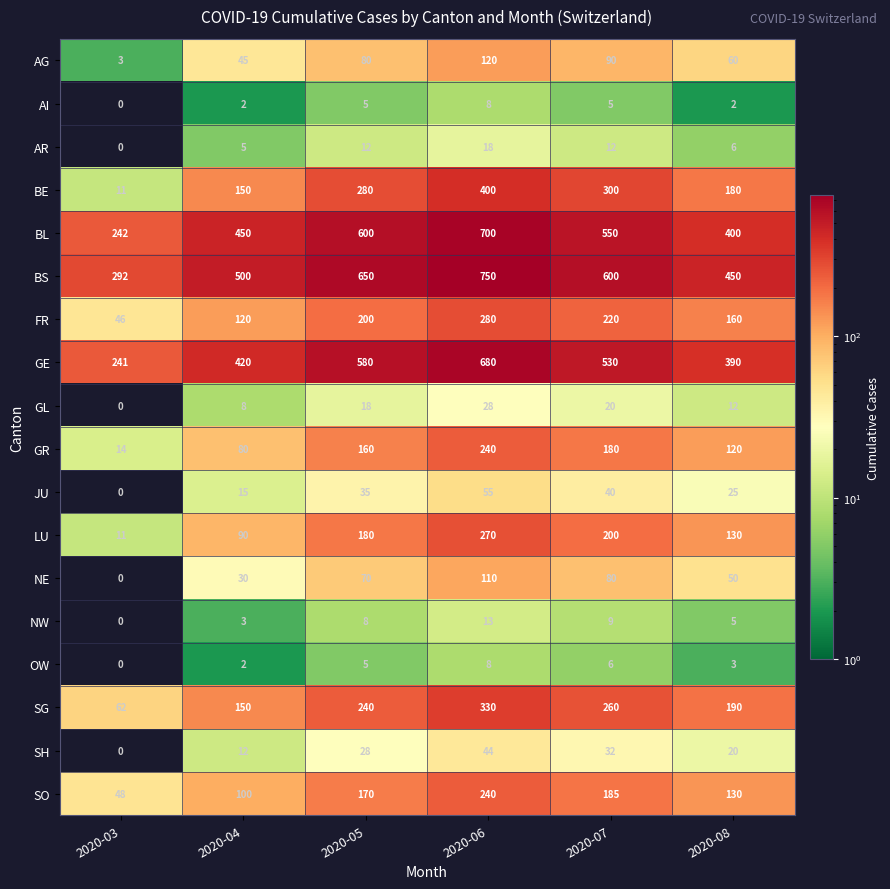

At how many categories does at least one series exceed 296?

5